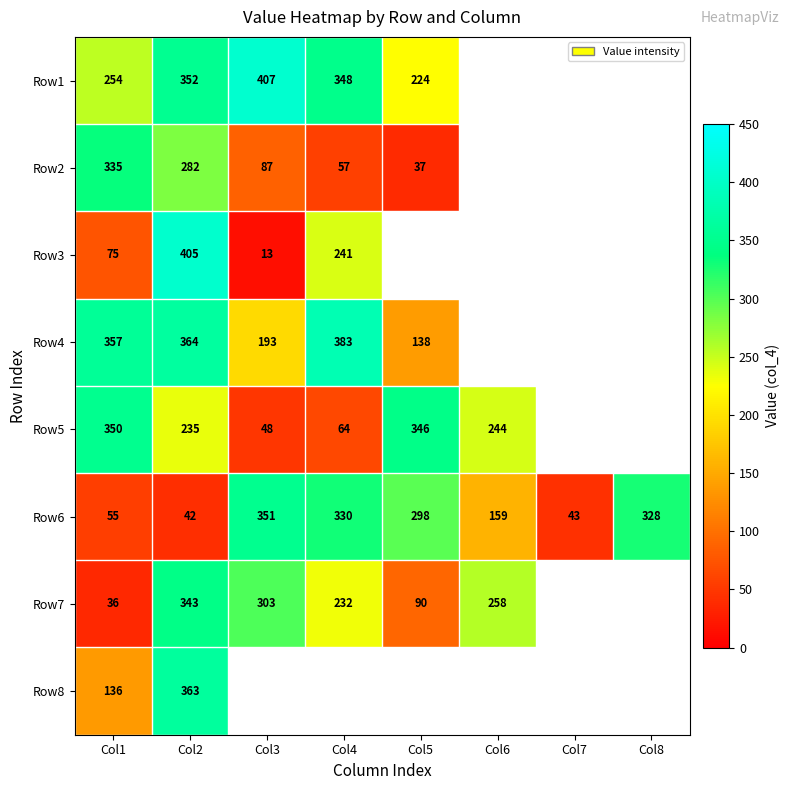

At Col1, list the series in order from smallest to largest.

Row7, Row6, Row3, Row8, Row1, Row2, Row5, Row4